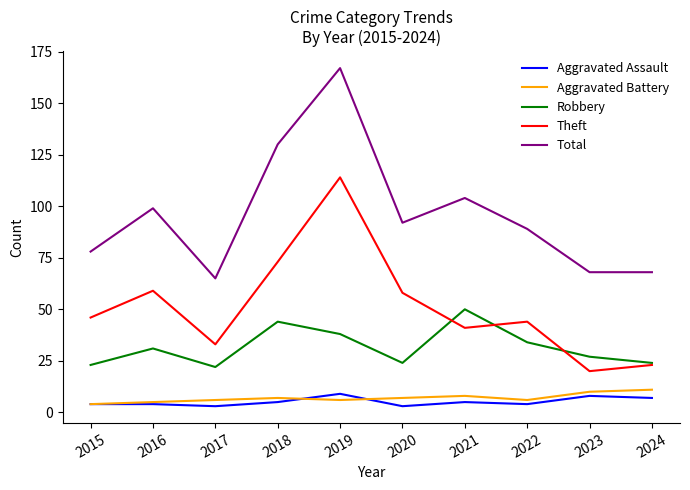

What is the minimum value for Total?

65